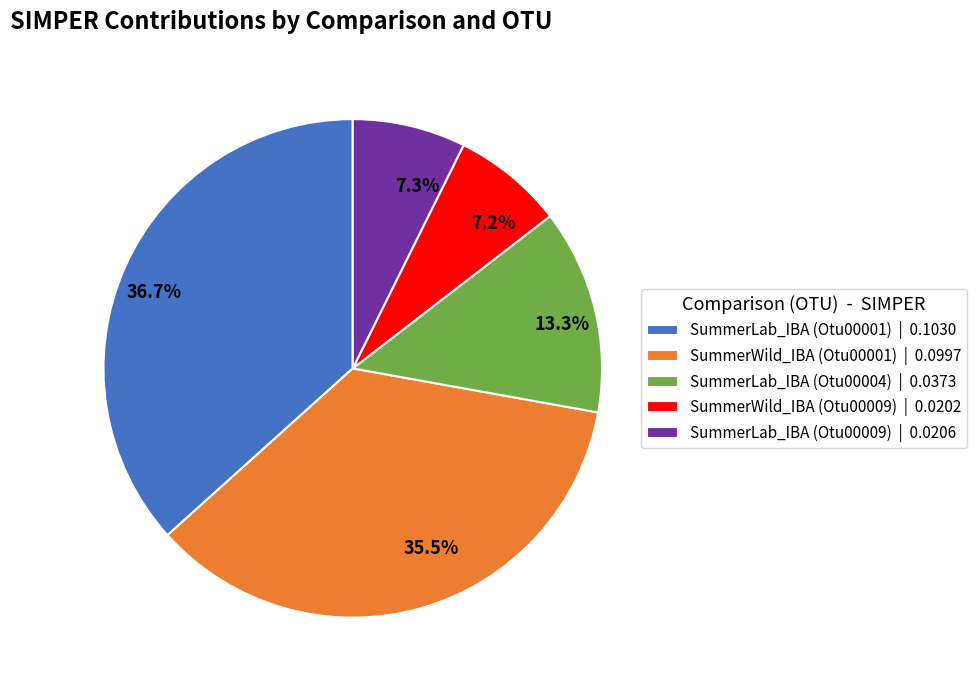

True or false: SummerLab_IBA (Otu00004) accounts for 13% of the total.

True